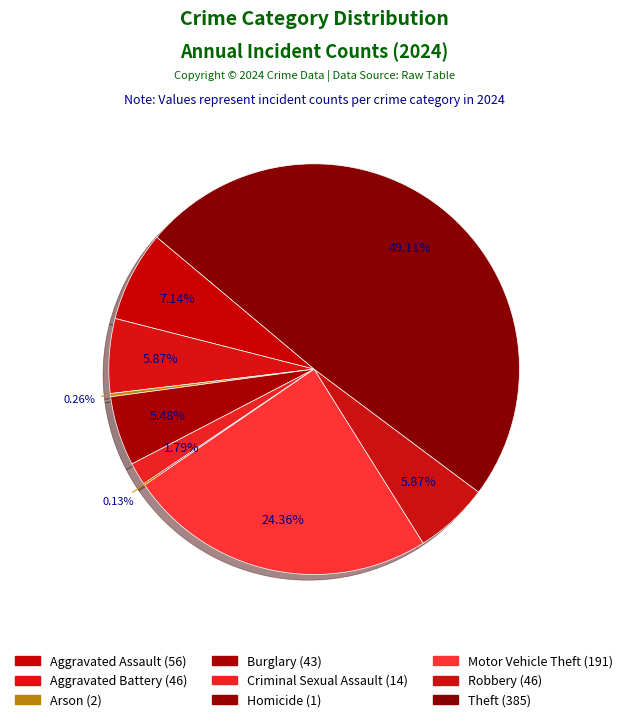

How many slices are in this pie chart?

9